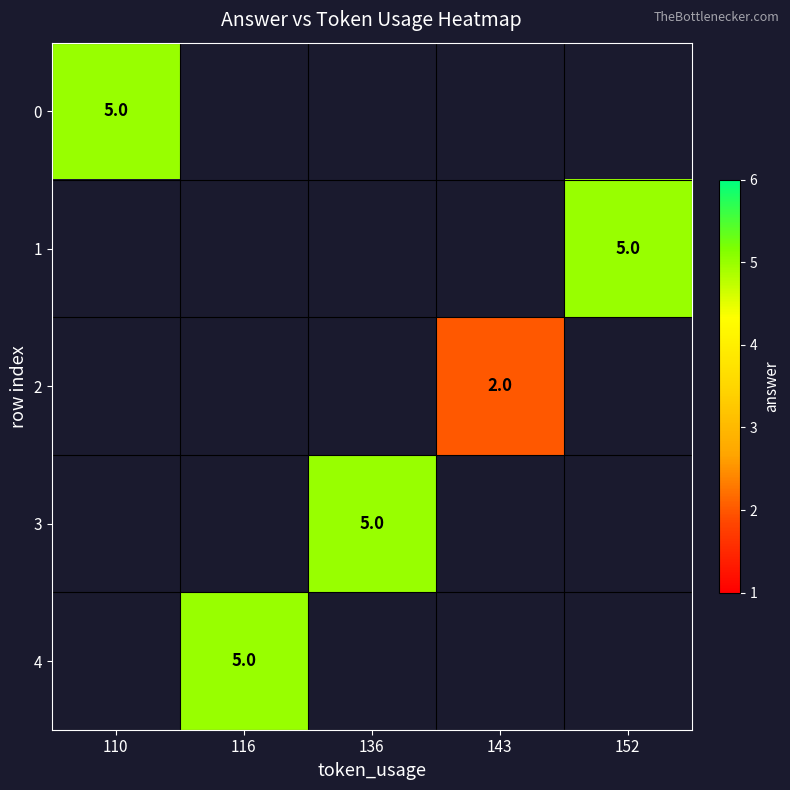

Is it true that 2 equals 2 at 143?

True